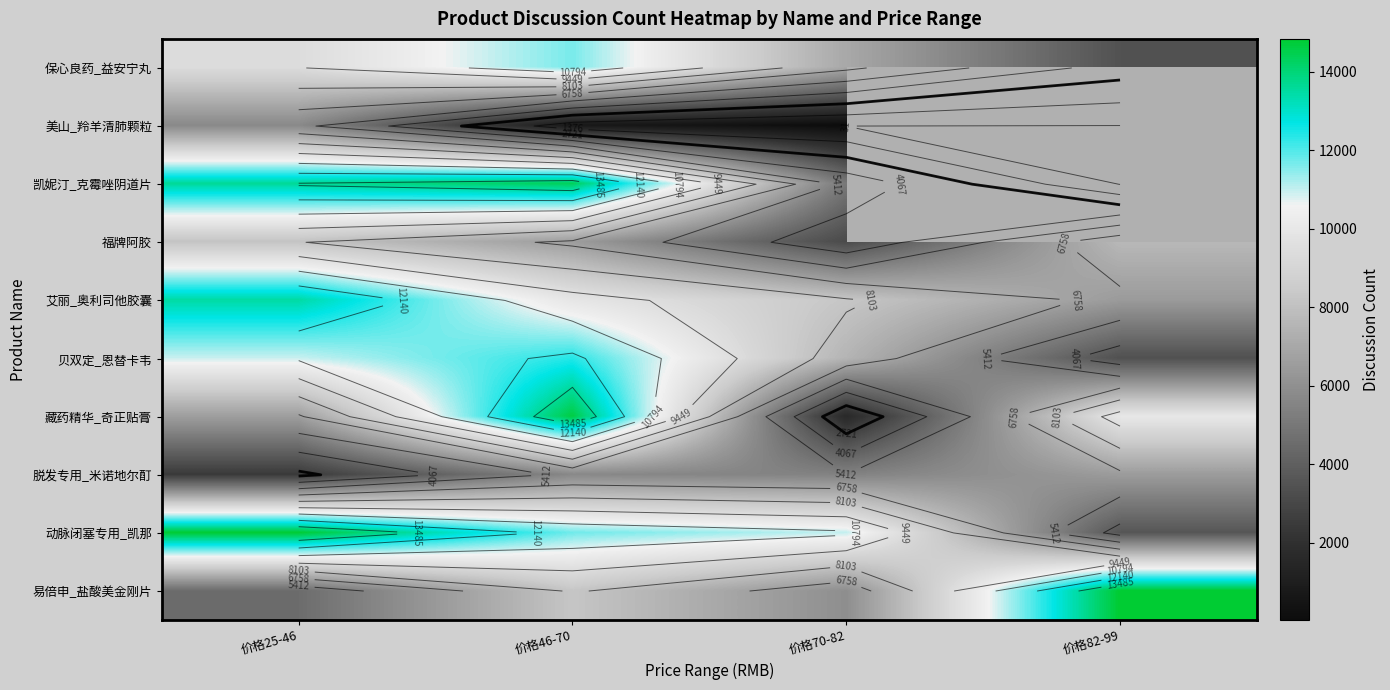

True or false: 藏药精华_奇正贴膏 has a value of 2523.5 at 价格82-99.

False